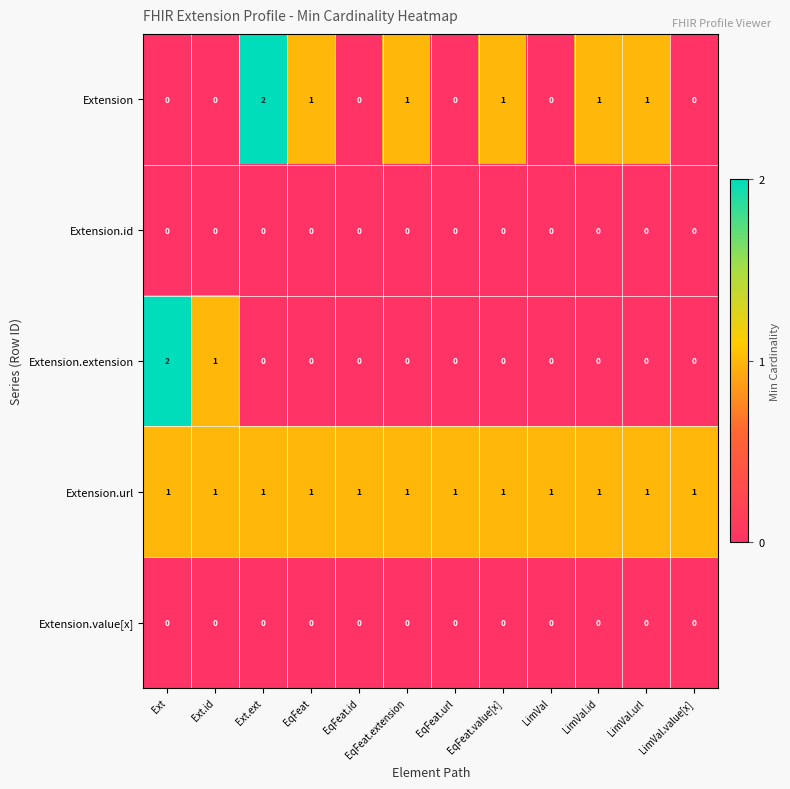

Between Ext.ext and LimVal, which series saw the biggest shift?

Extension